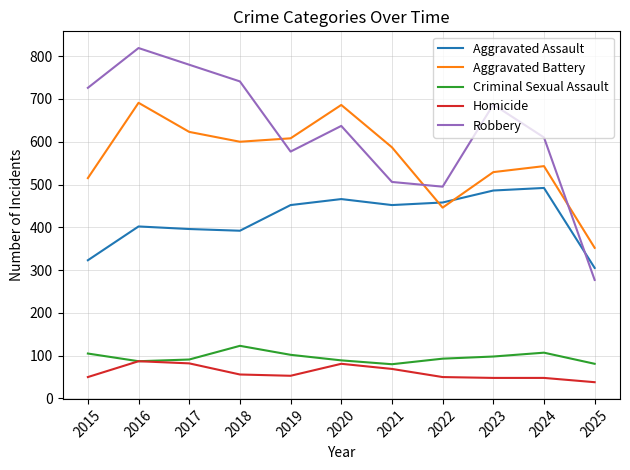

In Criminal Sexual Assault, how many points are higher than both neighbors (excluding endpoints)?

2